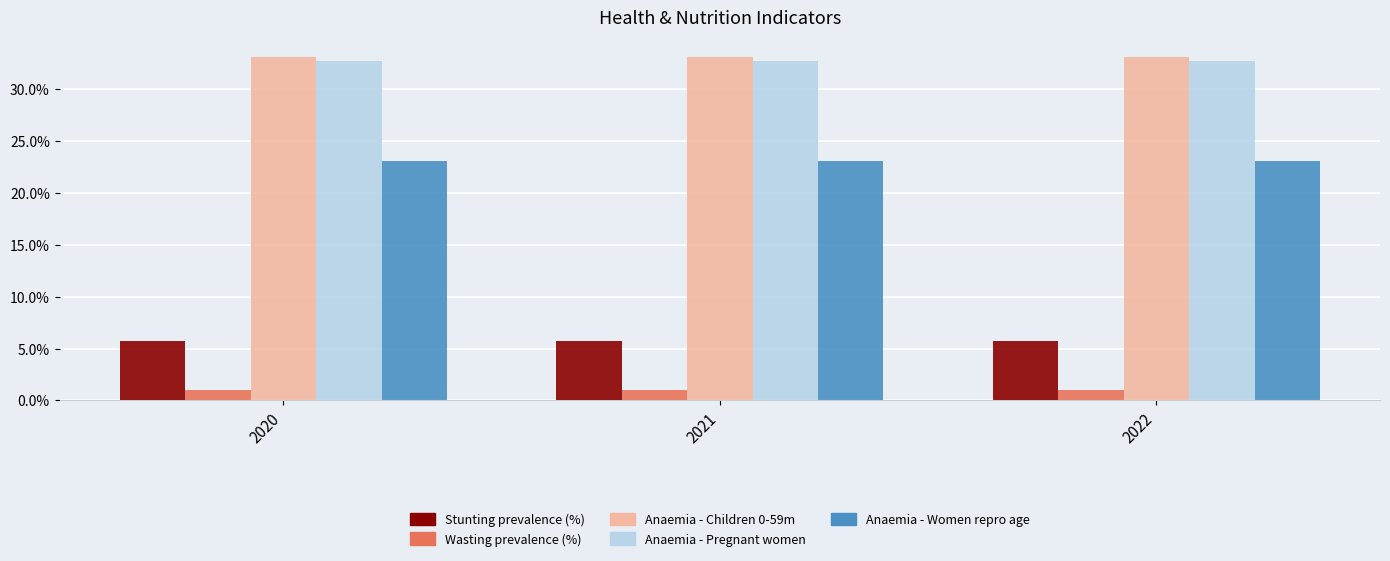

The value of Stunting prevalence (%) at 2022 is 0.1. True or false?

True